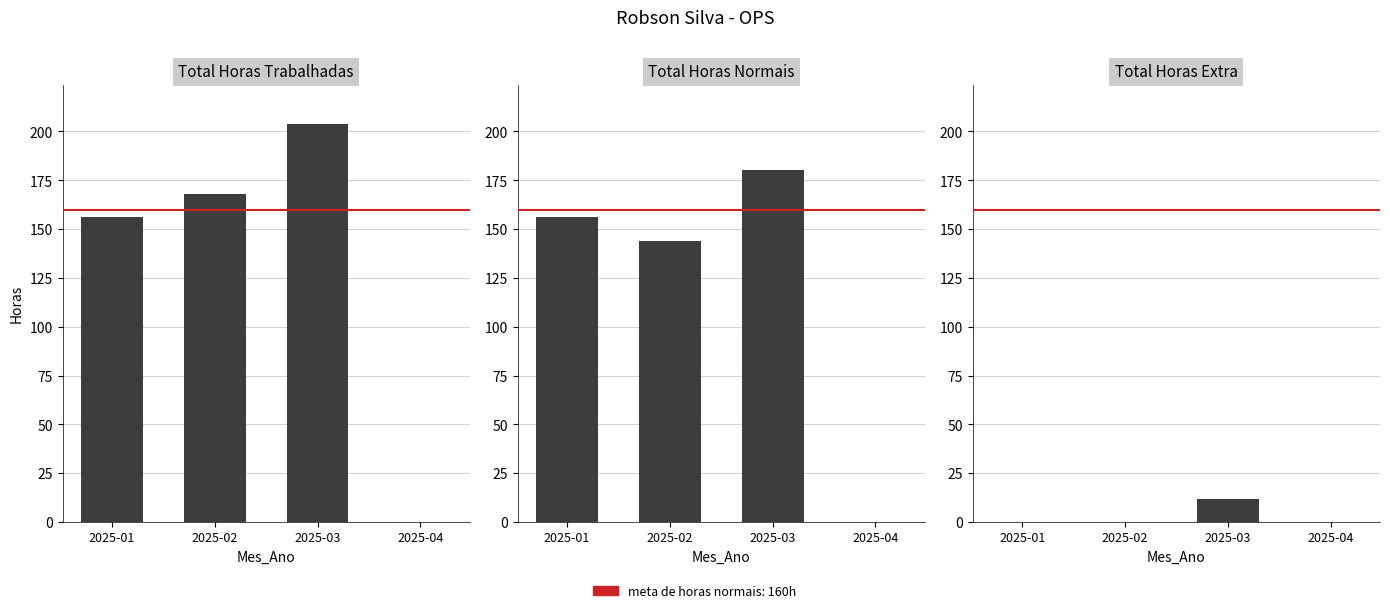

Reading left to right, list all the values displayed in this chart.

TotalHorasTrabalhadas: 156	168	204	0
TotalHorasNormais: 156	144	180	0
TotalHorasExtra: 0	0	12	0